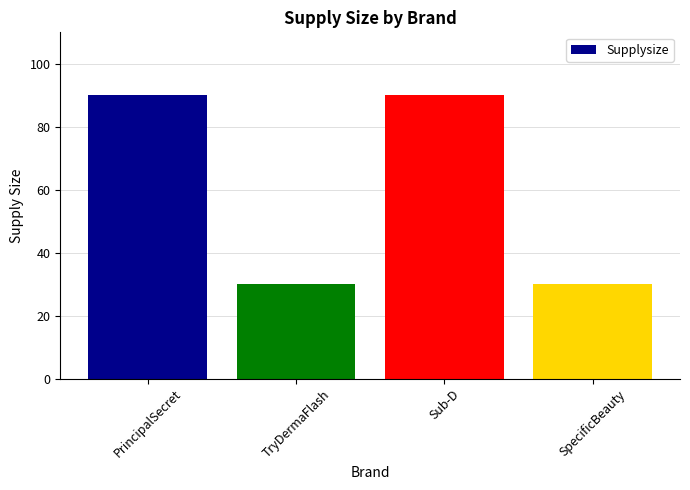

How many categories are shown in the chart?

4